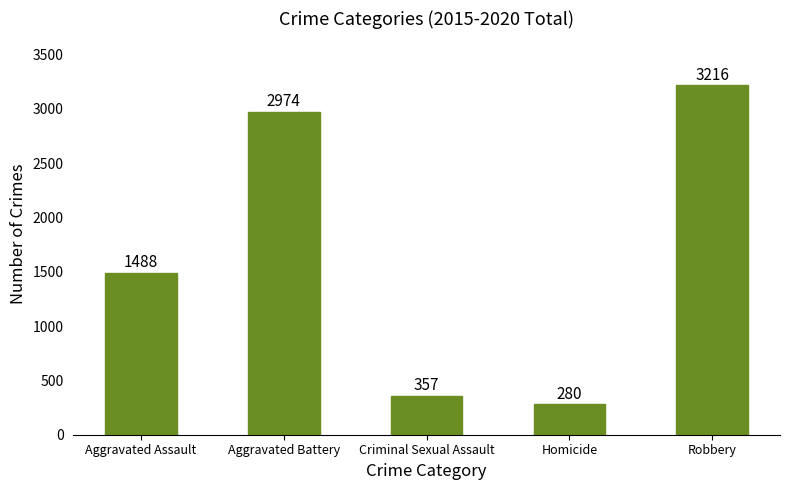

Approximately how many times larger is the value at Aggravated Assault compared to Robbery?

0.5